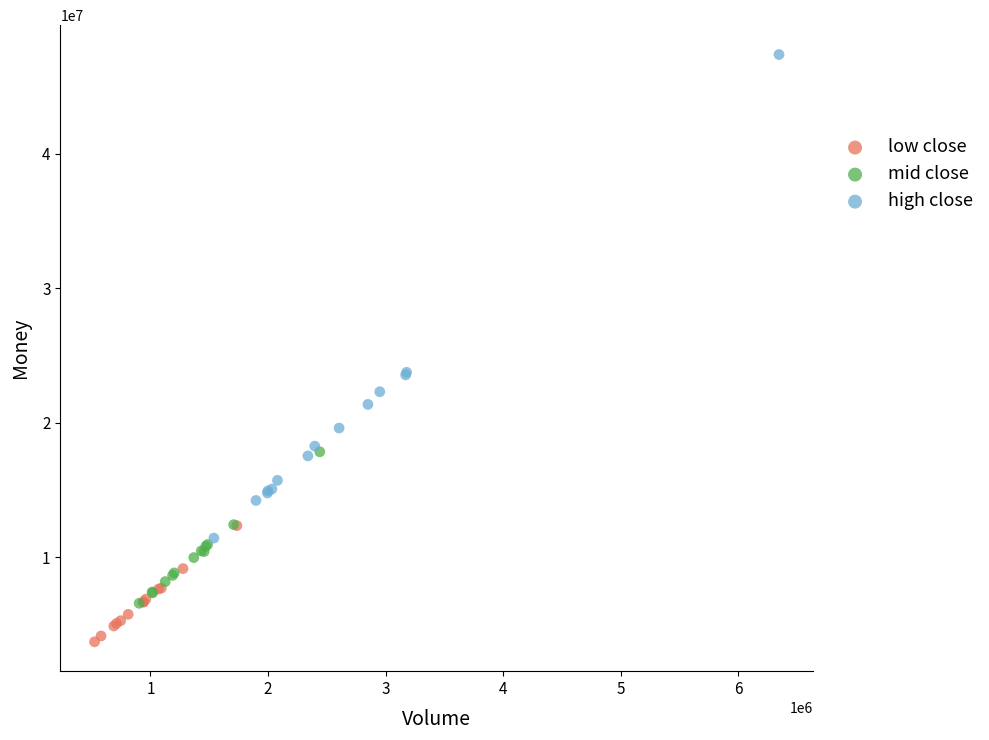

Which series has the largest Y range (max minus min)?

high close